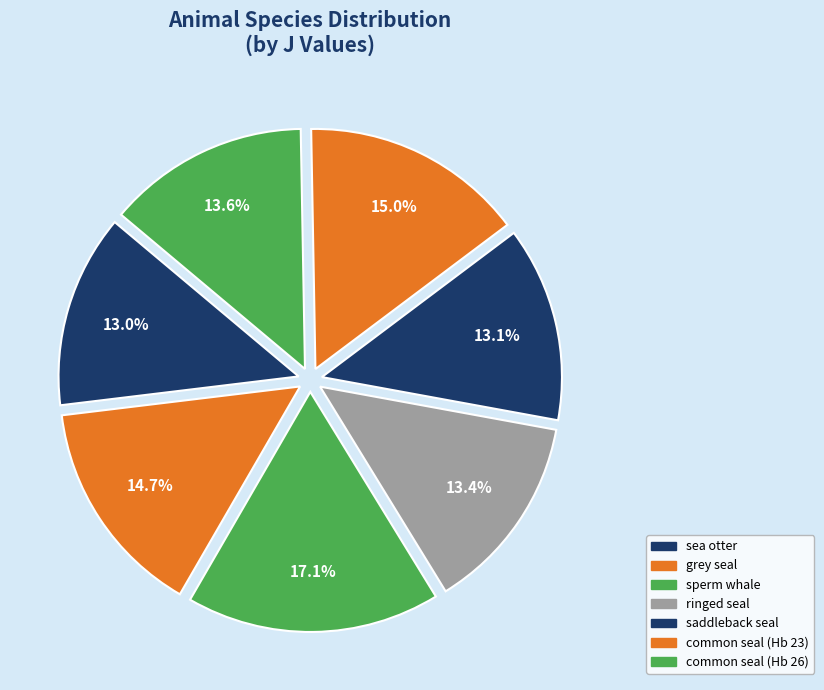

To the nearest percent, what is the difference between the common seal (Hb 23) and common seal (Hb 26) slice percentages?

1%